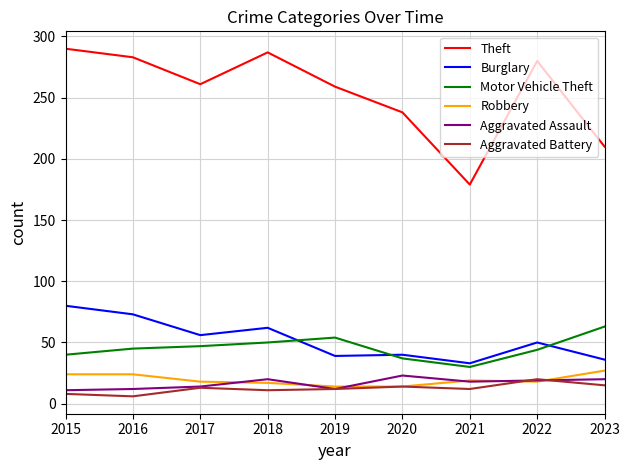

List the series in order of their peak value, lowest first.

Aggravated Battery, Aggravated Assault, Robbery, Motor Vehicle Theft, Burglary, Theft